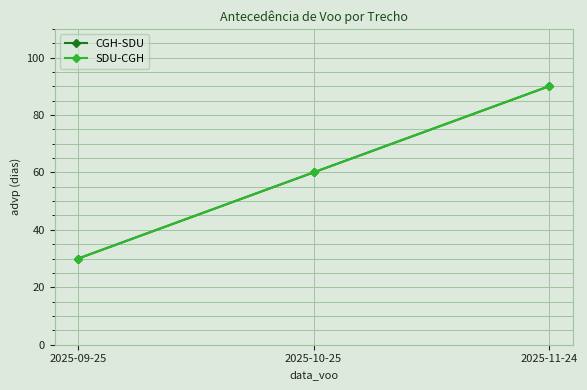

What is the total value across all series at 2025-10-25?

120